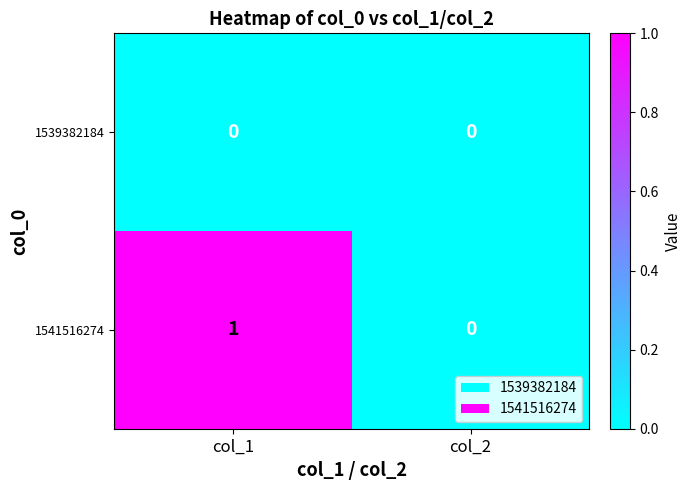

List the series in order of their overall mean, lowest first.

1539382184, 1541516274